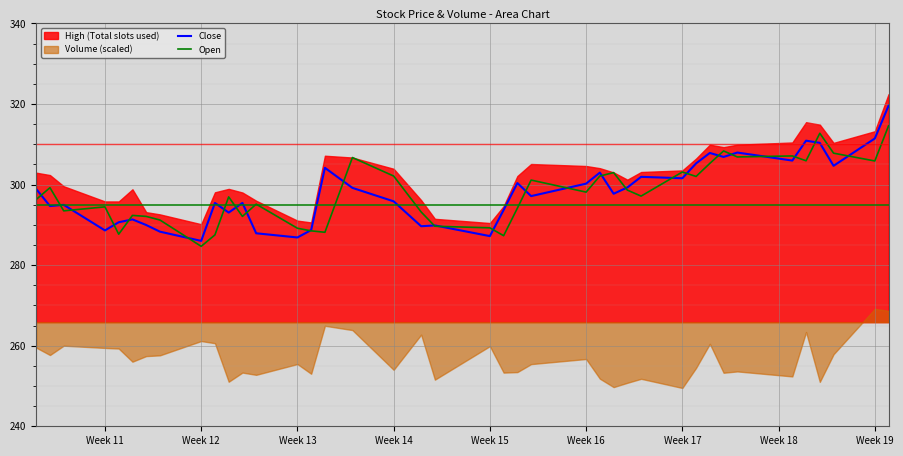

What is the difference between the maximum and second lowest values in the Open series?

27.3